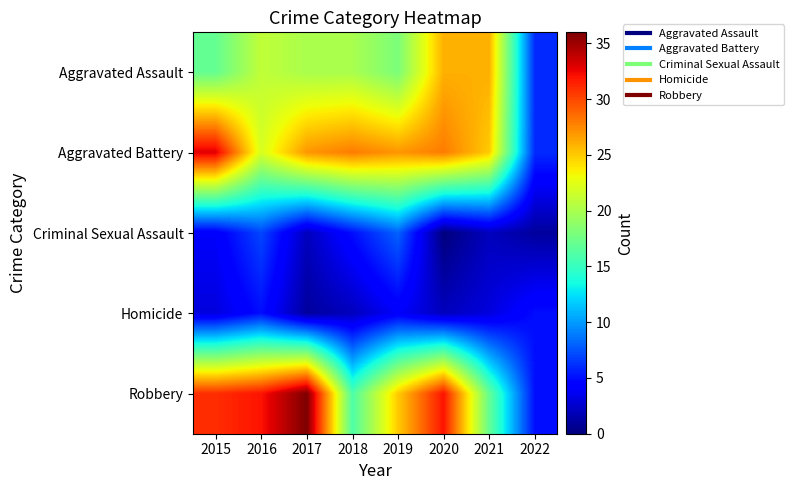

At 2019, list the series in order from largest to smallest.

Aggravated Battery, Robbery, Aggravated Assault, Criminal Sexual Assault, Homicide